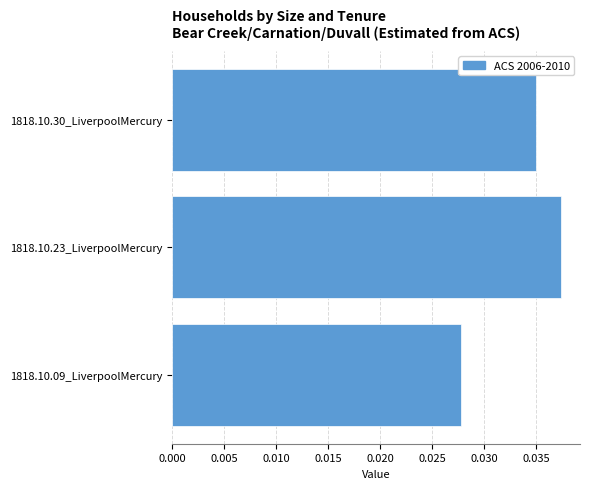

Rank the categories by value from highest to lowest.

1818.10.23_LiverpoolMercury, 1818.10.30_LiverpoolMercury, 1818.10.09_LiverpoolMercury